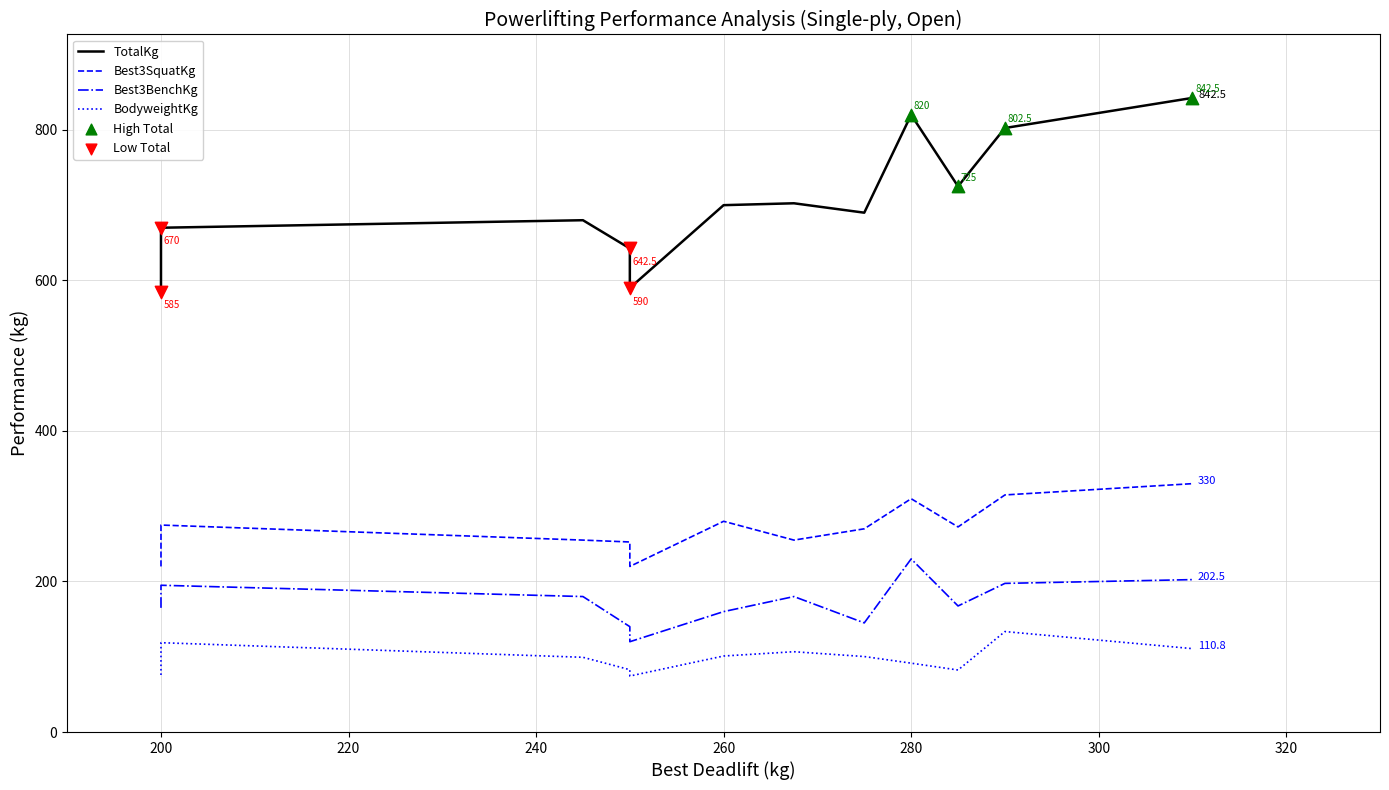

Which series has the largest Y range (max minus min)?

TotalKg